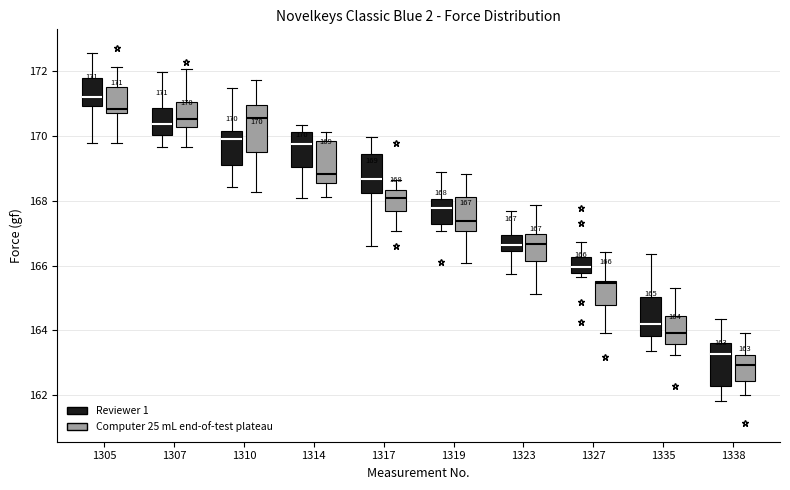

Which box's median line is the lowest?

1338 (Computer 25 mL end-of-test plateau)